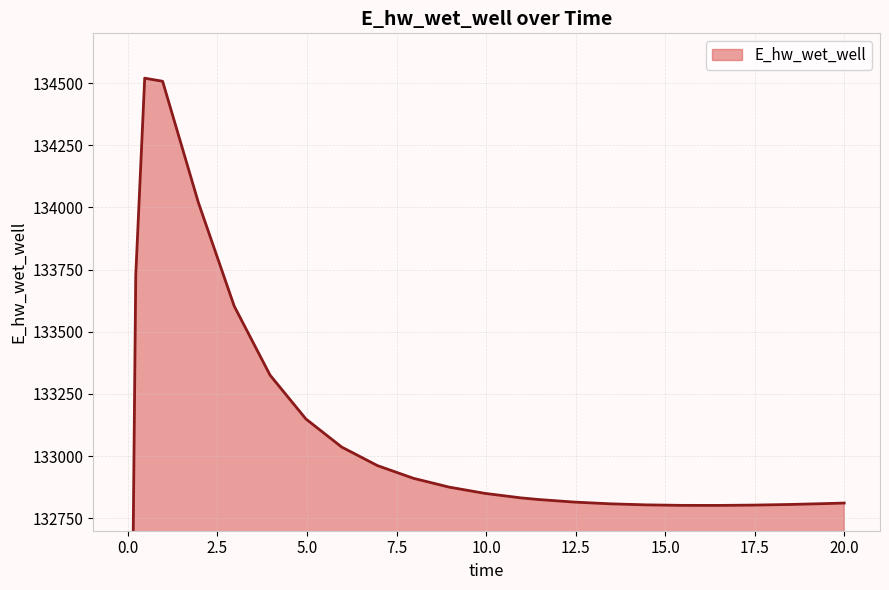

What is the label of the 6th point from the left?

1.96875